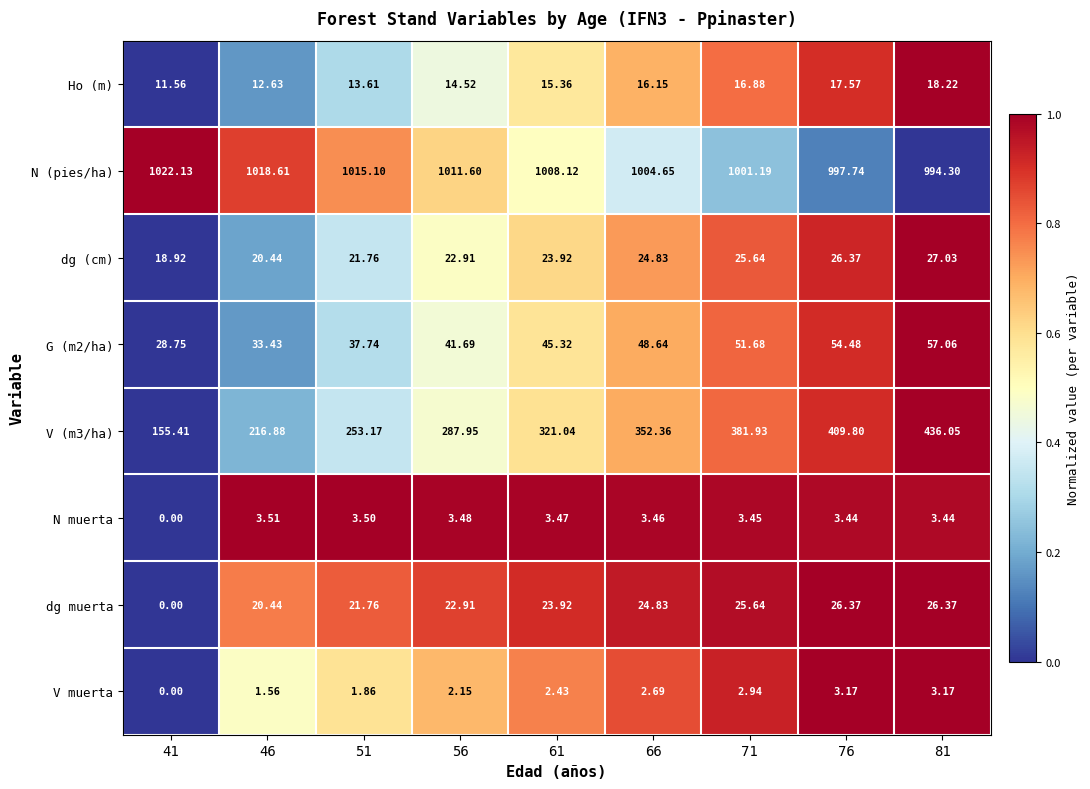

How many series are shown in this chart?

8